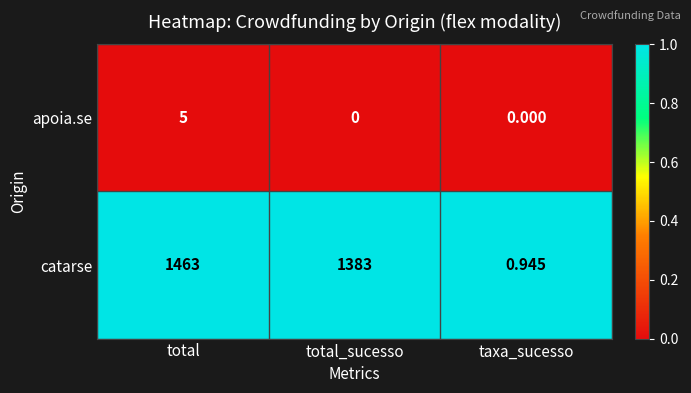

What is the total value across all series at total_sucesso?

1383.0